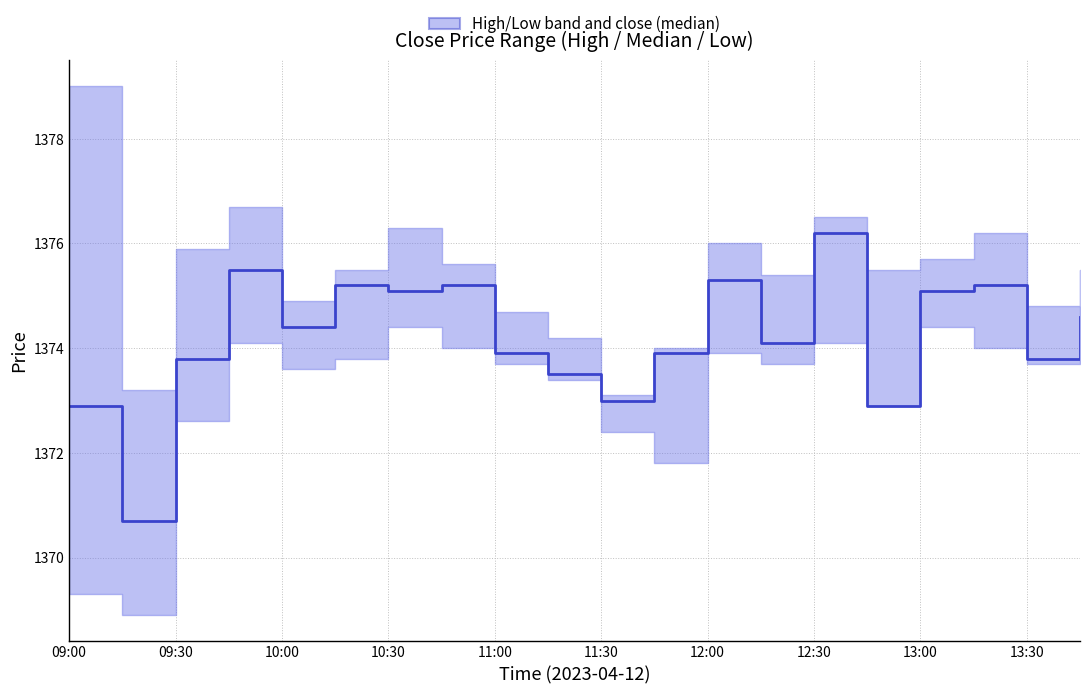

Rank the categories by value from highest to lowest.

14, 10:30, 12, 11:30, 12:30, 17, 12:00, 16, 19, 11:00, 13, 13:00, 11, 10:00, 18, 13:30, 10, 09:00, 15, 09:30